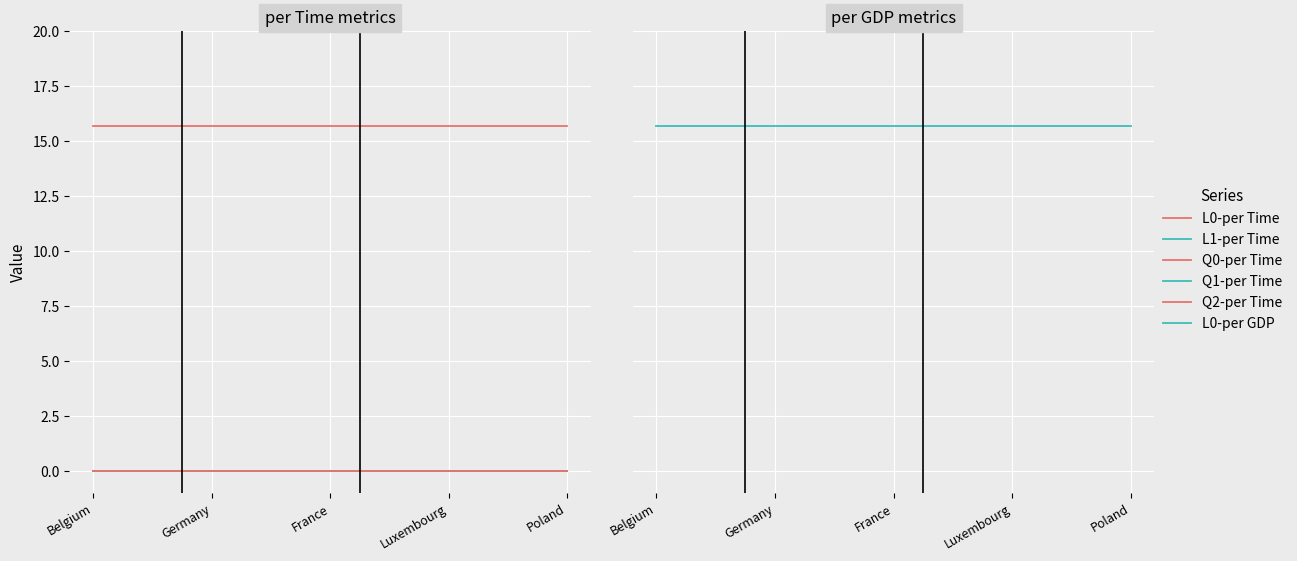

True or false: L0-per GDP has a value of 21.0 at 9.

False